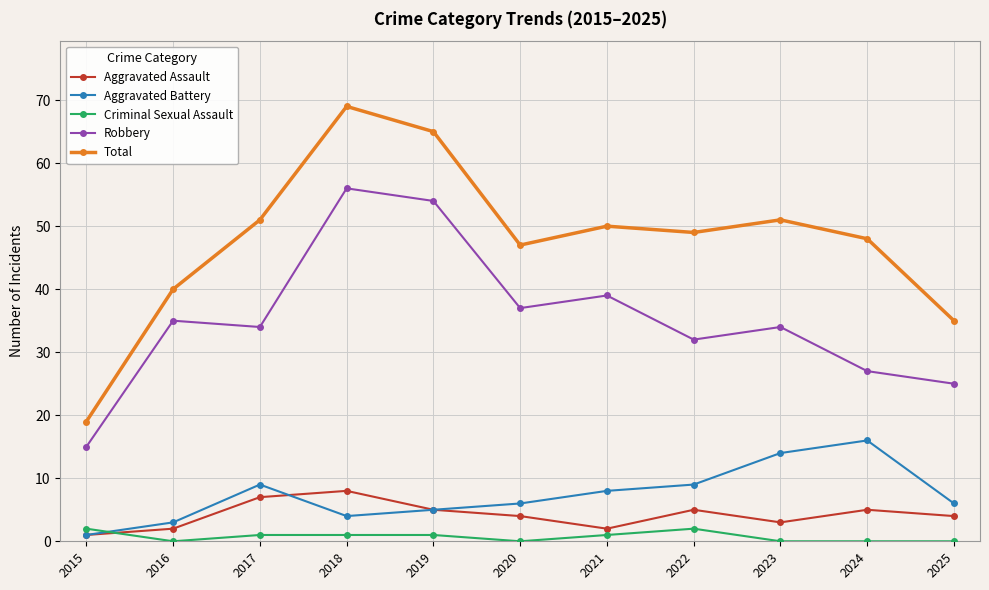

At which category is the sum across all series the highest?

2018